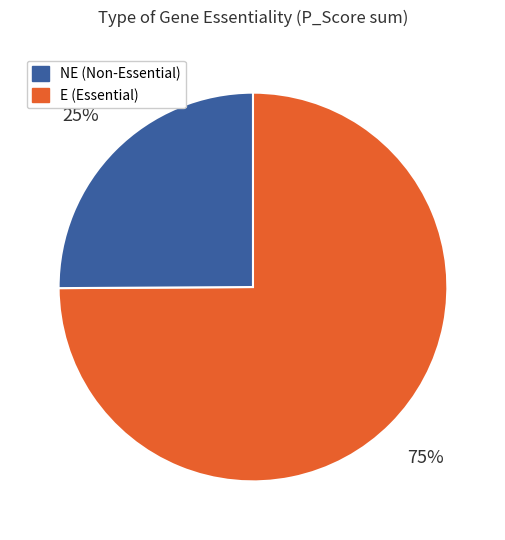

Is there any slice that represents more than half of the pie?

Yes